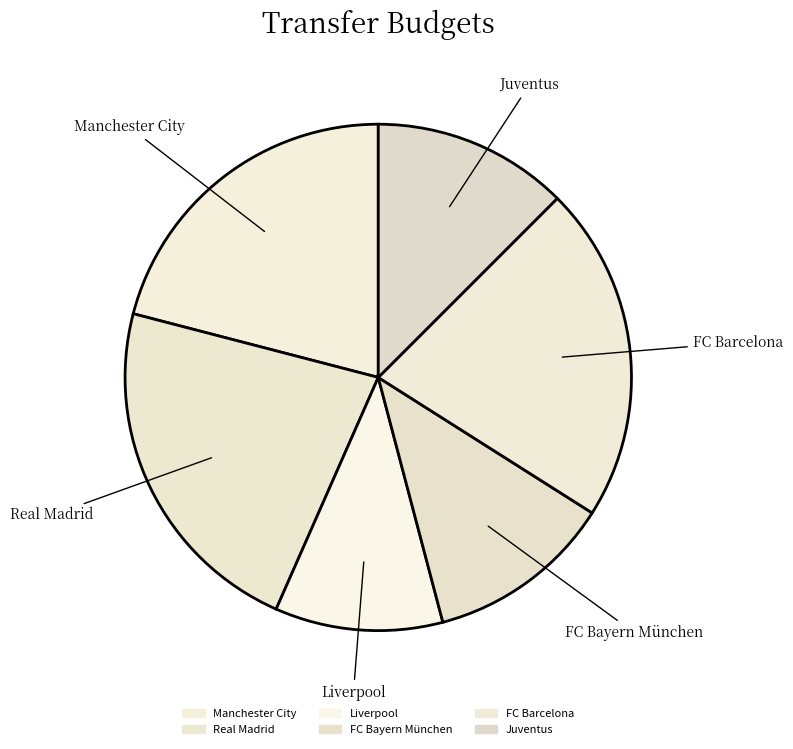

Rank the categories by value from lowest to highest.

Liverpool, FC Bayern München, Juventus, Manchester City, FC Barcelona, Real Madrid